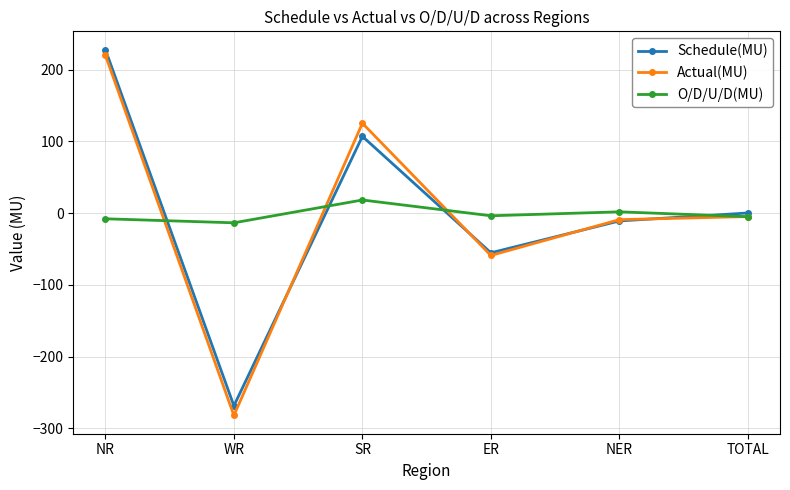

What is the maximum value shown in the chart?

227.9